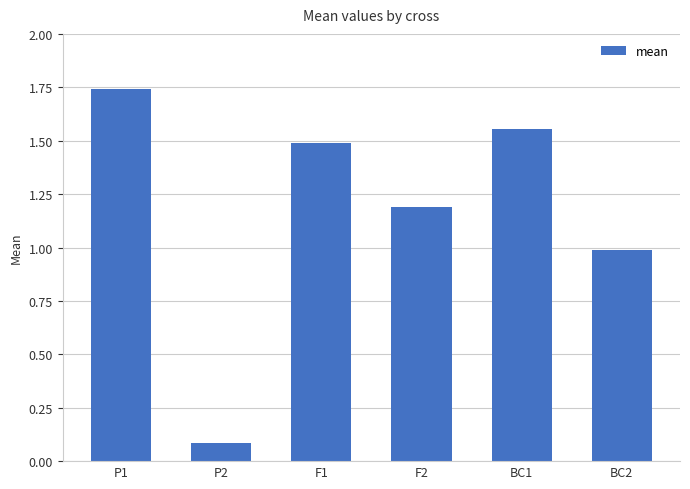

True or false: the data shows 1.0 at BC2.

True